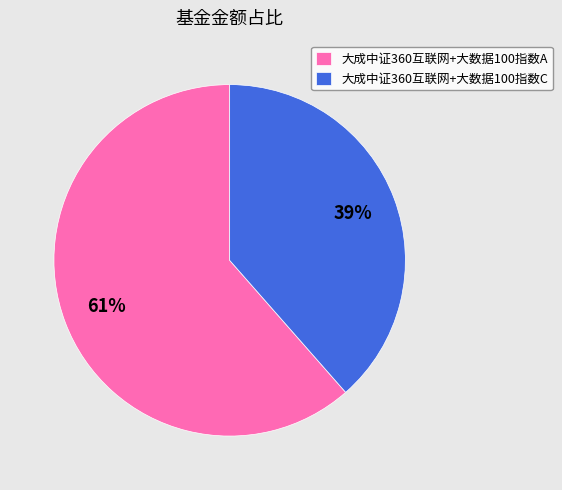

What is the smallest slice in the pie chart?

大成中证360互联网+大数据100指数C